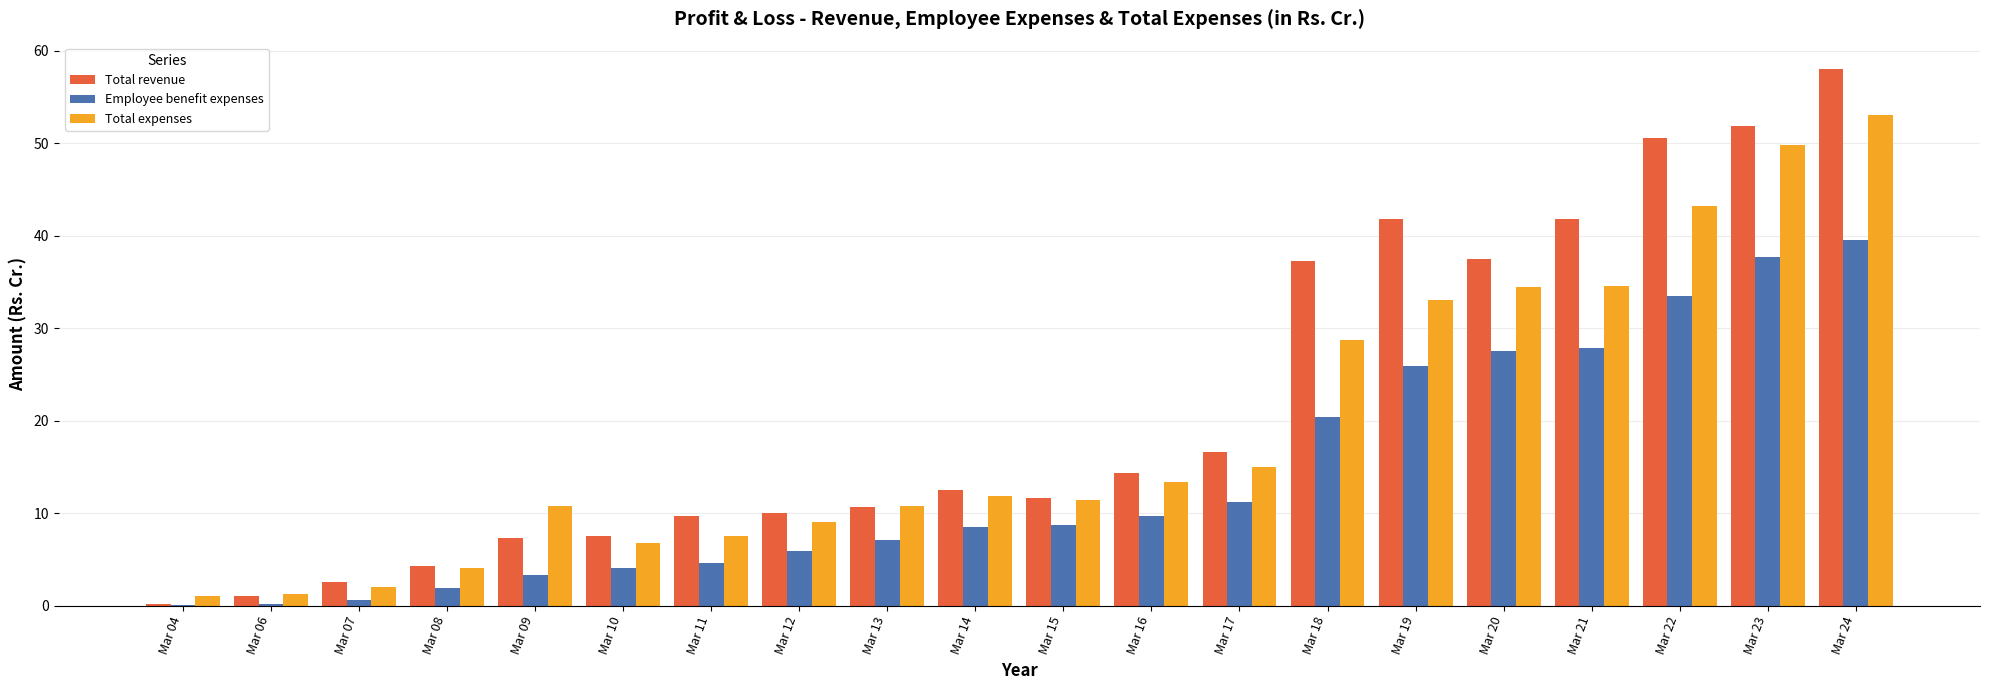

Read the Total expenses value at Mar 22.

43.2